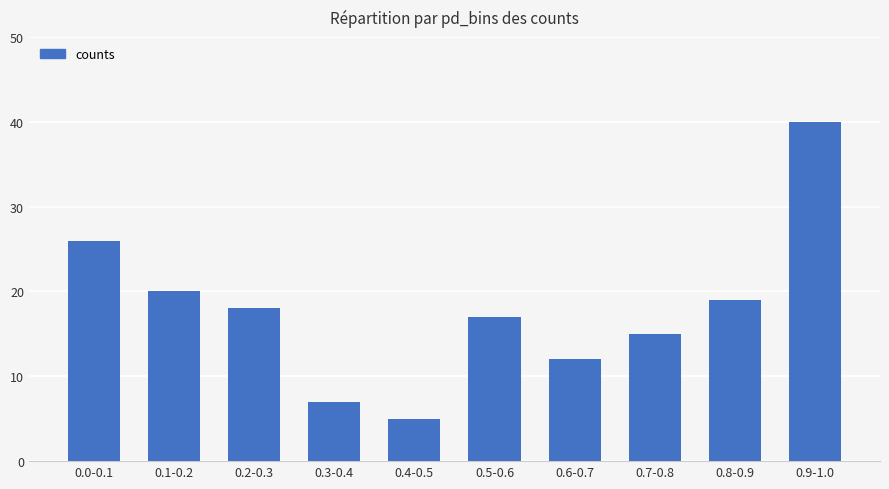

How many bars are there in total?

10